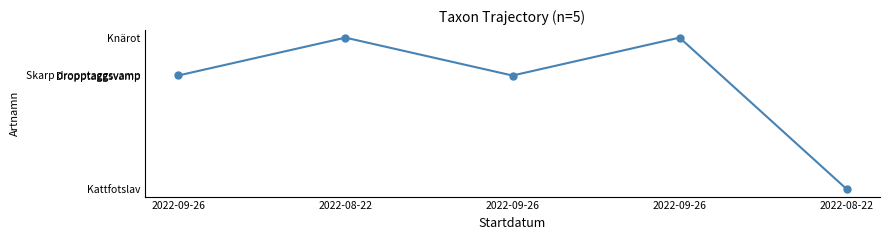

Does the chart have visible grid lines?

No